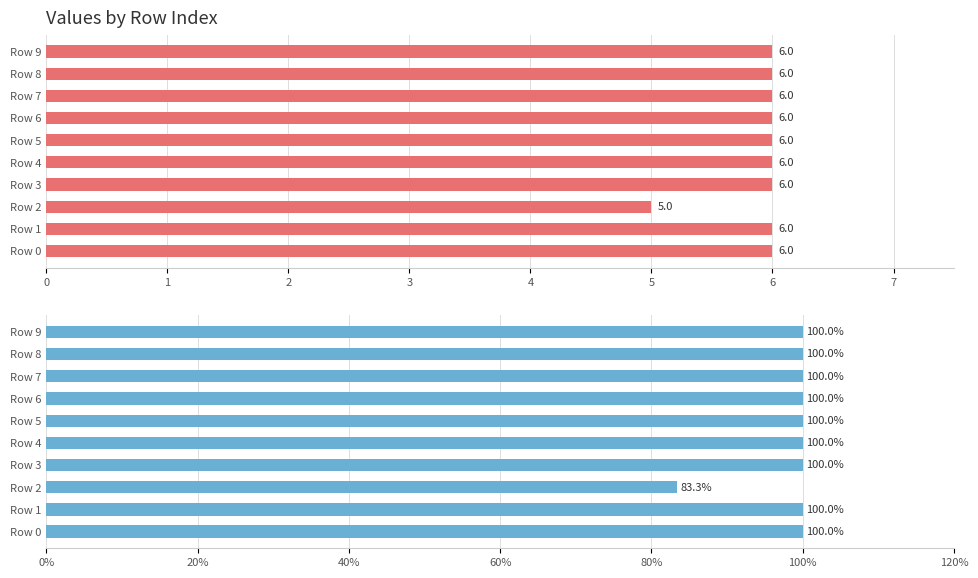

What is the highest value of the col_2 series?

100.0